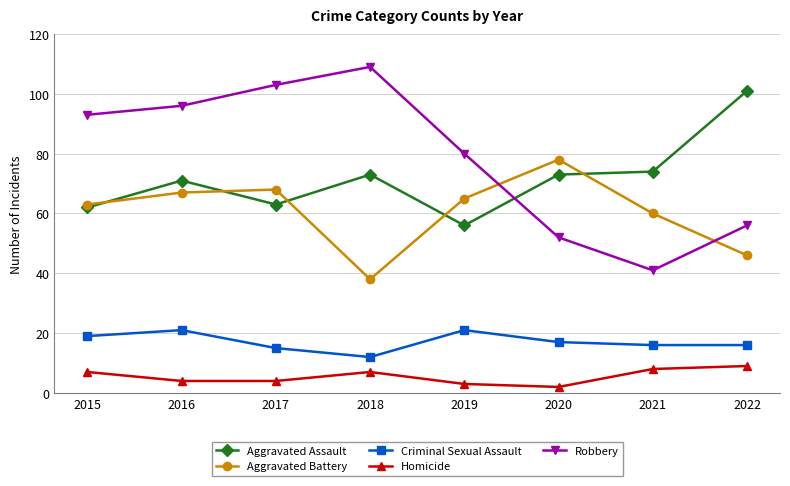

Reading right to left, extract all data points from this chart.

Aggravated Assault: 2022=101	2021=74	2020=73	2019=56	2018=73	2017=63	2016=71	2015=62
Aggravated Battery: 2022=46	2021=60	2020=78	2019=65	2018=38	2017=68	2016=67	2015=63
Criminal Sexual Assault: 2022=16	2021=16	2020=17	2019=21	2018=12	2017=15	2016=21	2015=19
Homicide: 2022=9	2021=8	2020=2	2019=3	2018=7	2017=4	2016=4	2015=7
Robbery: 2022=56	2021=41	2020=52	2019=80	2018=109	2017=103	2016=96	2015=93